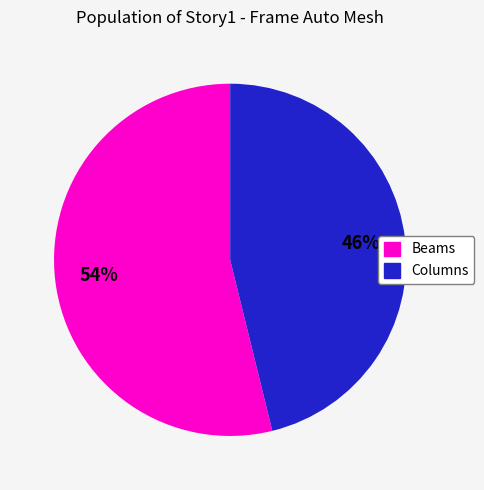

To the nearest percent, what is the difference between the largest and smallest slice percentages?

8%